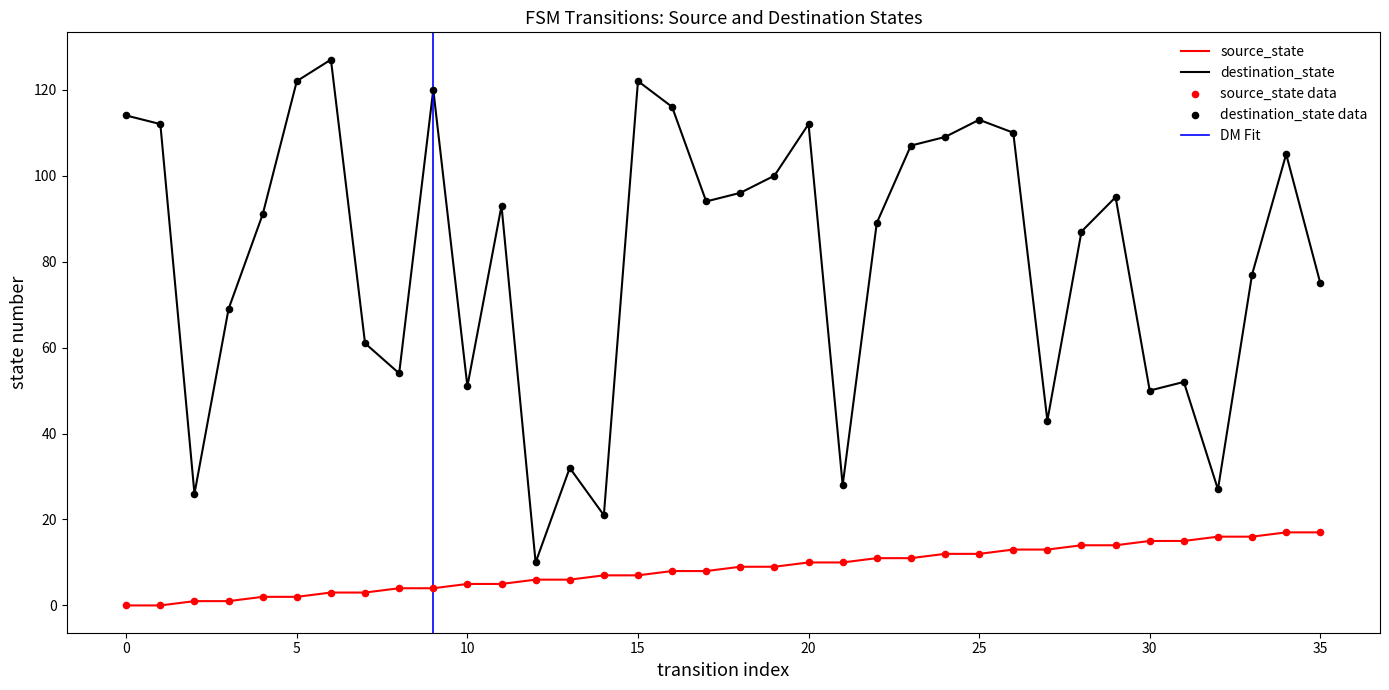

Is the value of destination_state at 17 greater than the value of source_state at 27?

Yes